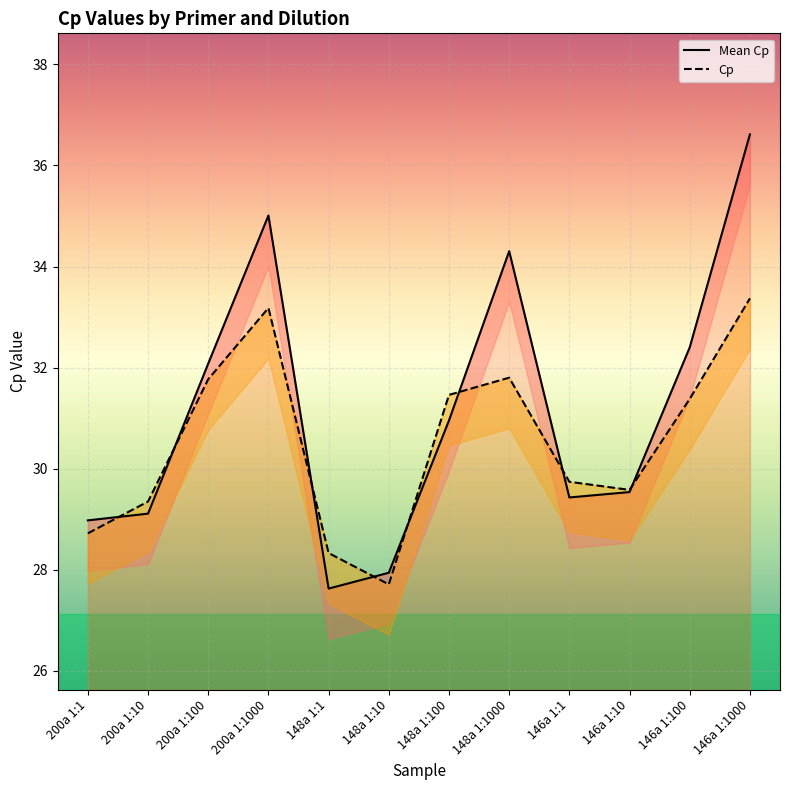

Which category has the highest value in the Mean Cp series?

146a 1:1000